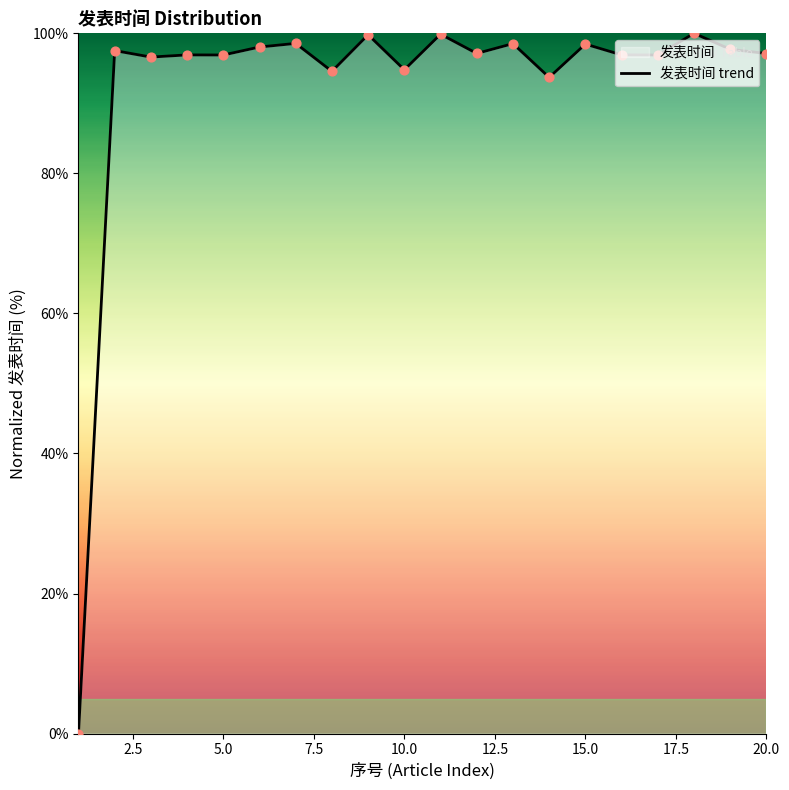

What is the difference between the maximum and minimum values?

100.0